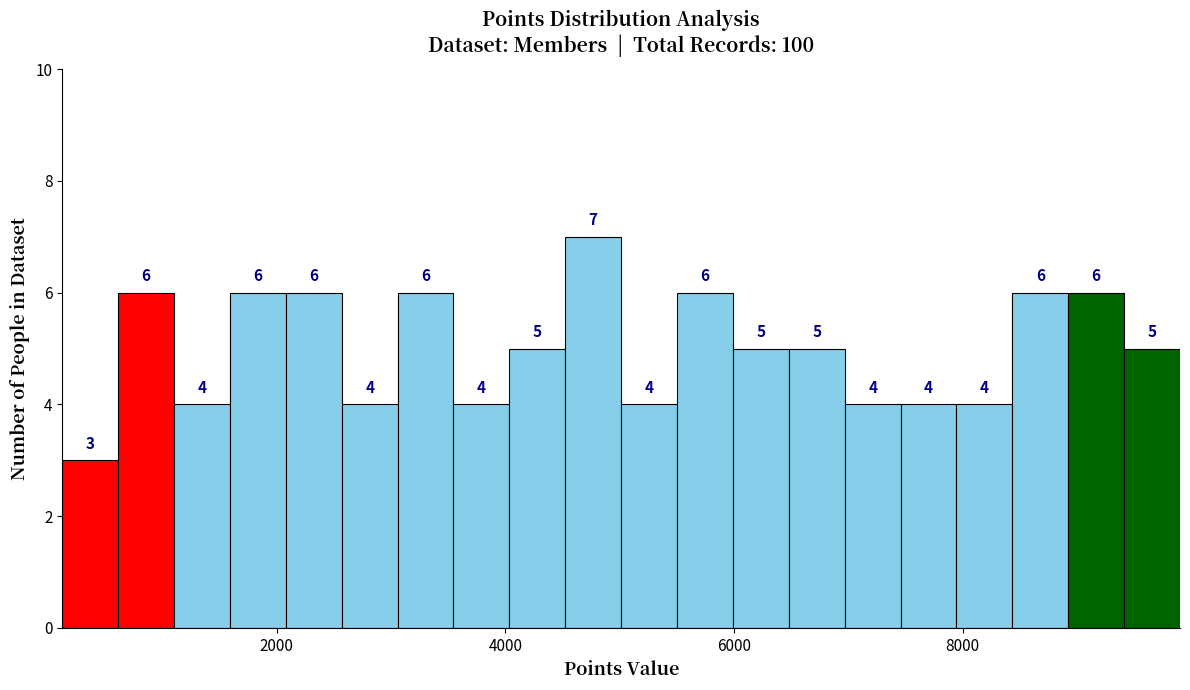

Read against the x-axis, roughly where is the centre of the tallest bar?

4800